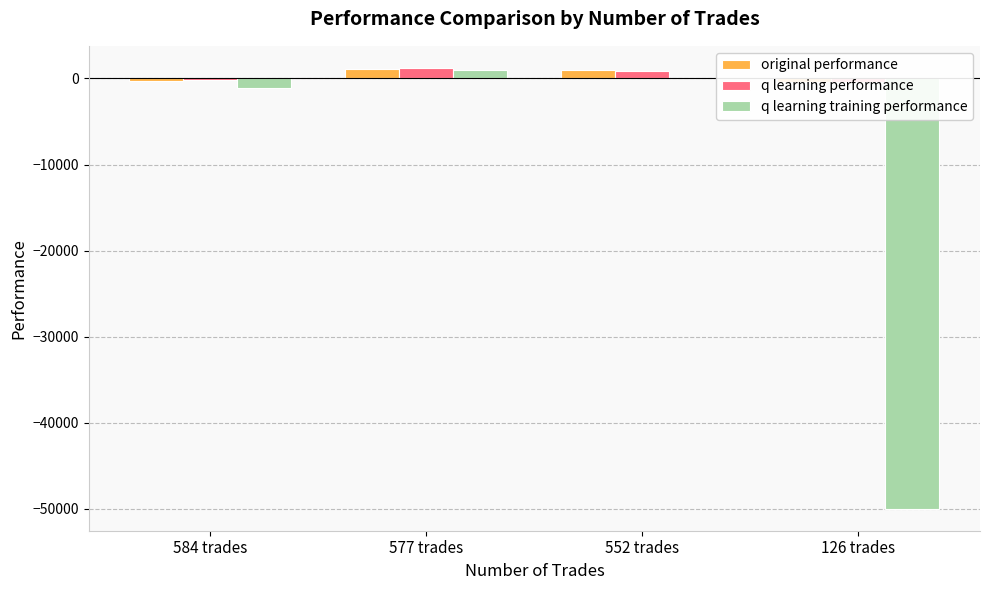

How many values in the q learning training performance series exceed 94?

2